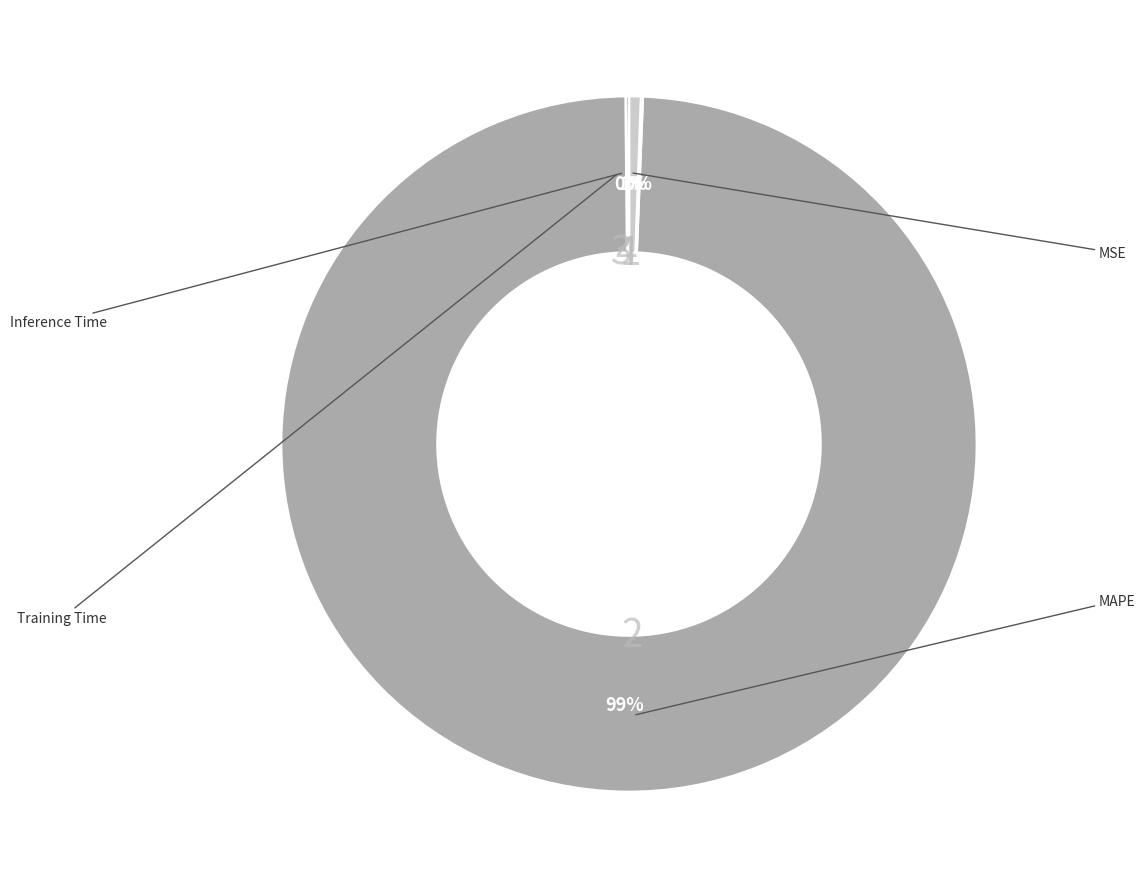

Is there a majority slice in this chart?

Yes